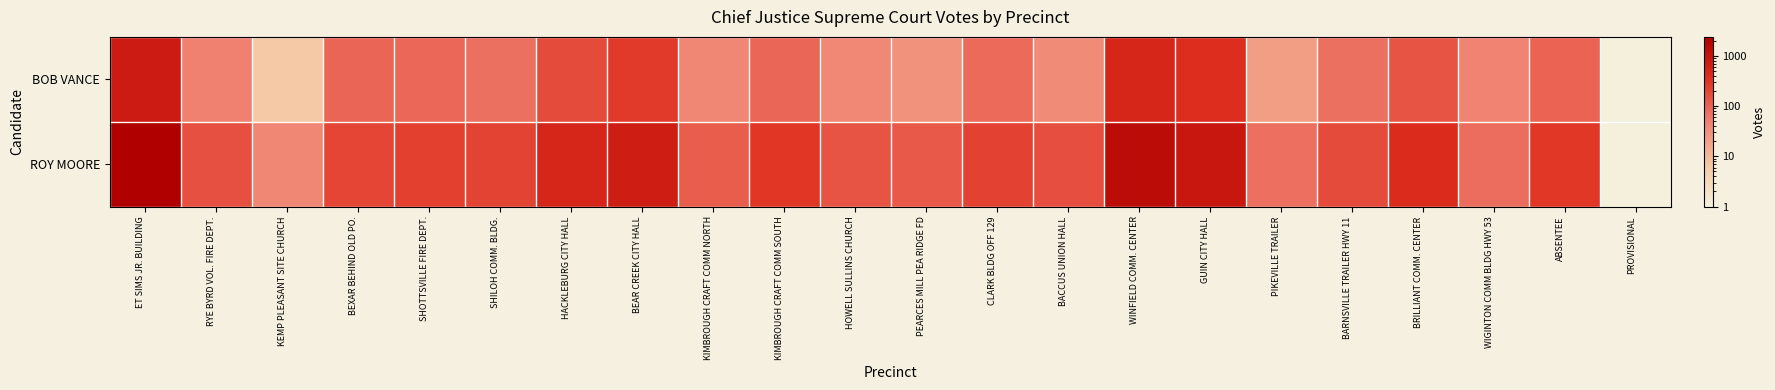

Where does the BOB VANCE series first go above 89?

ET SIMS JR. BUILDING